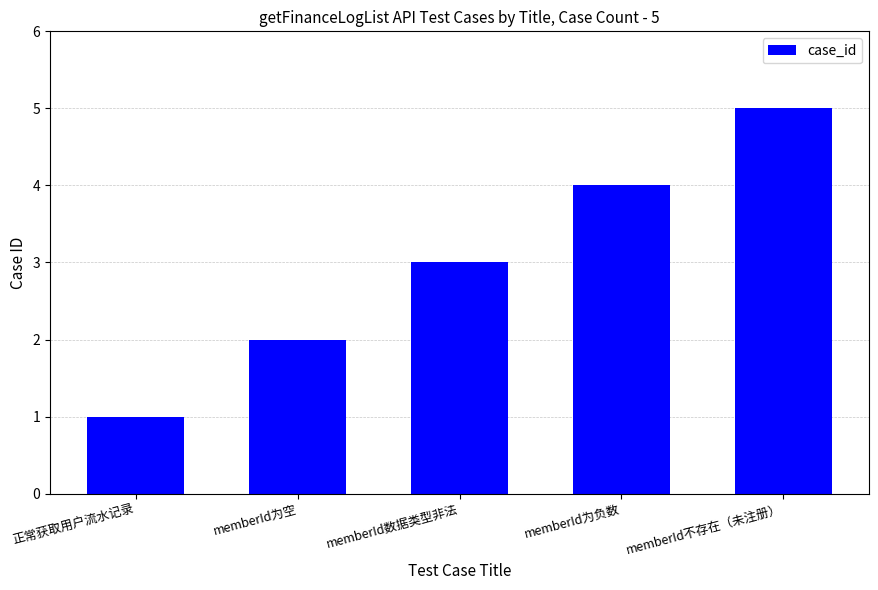

What is the change in value from 正常获取用户流水记录 to memberId数据类型非法?

+2